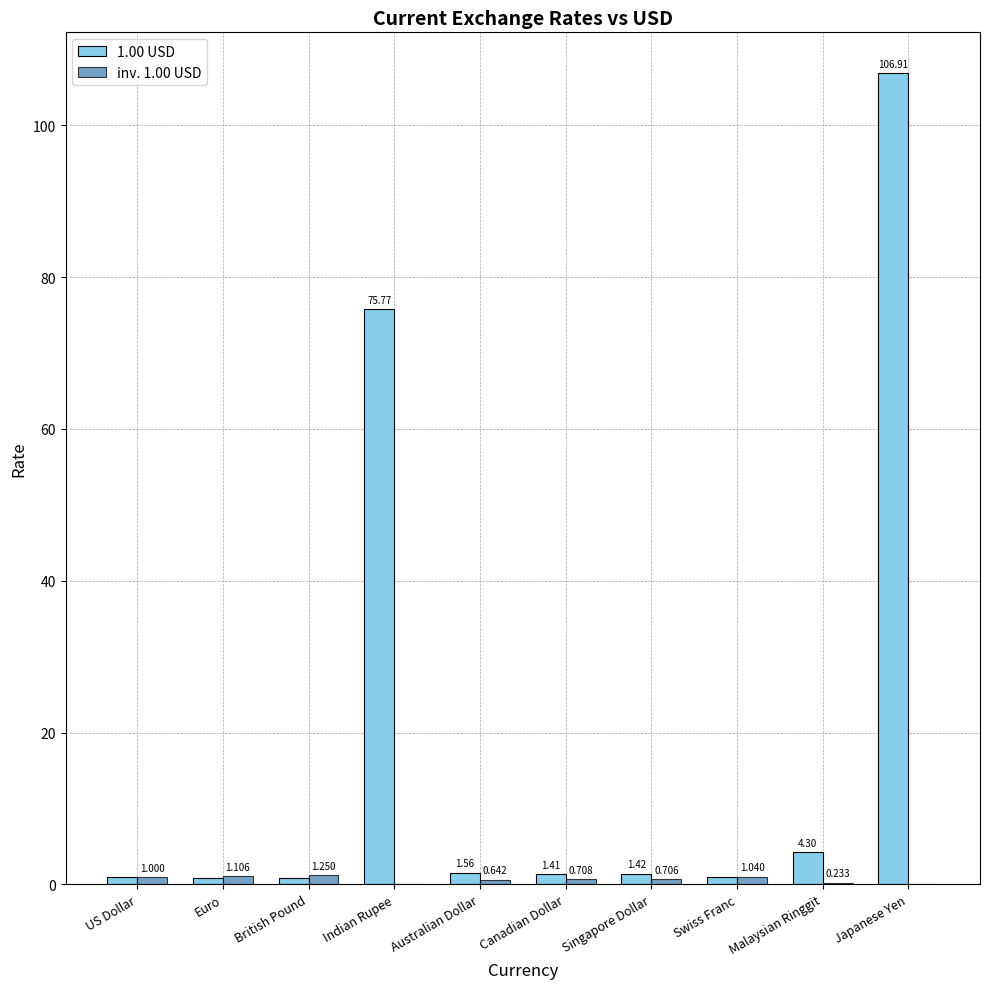

At which category does the chart reach its peak across all series?

Japanese Yen